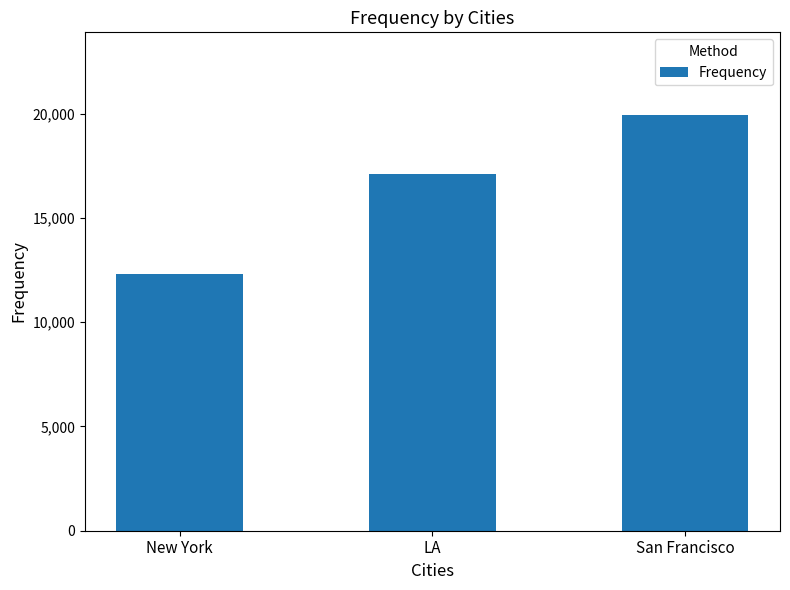

Rank the categories by value from highest to lowest.

San Francisco, LA, New York